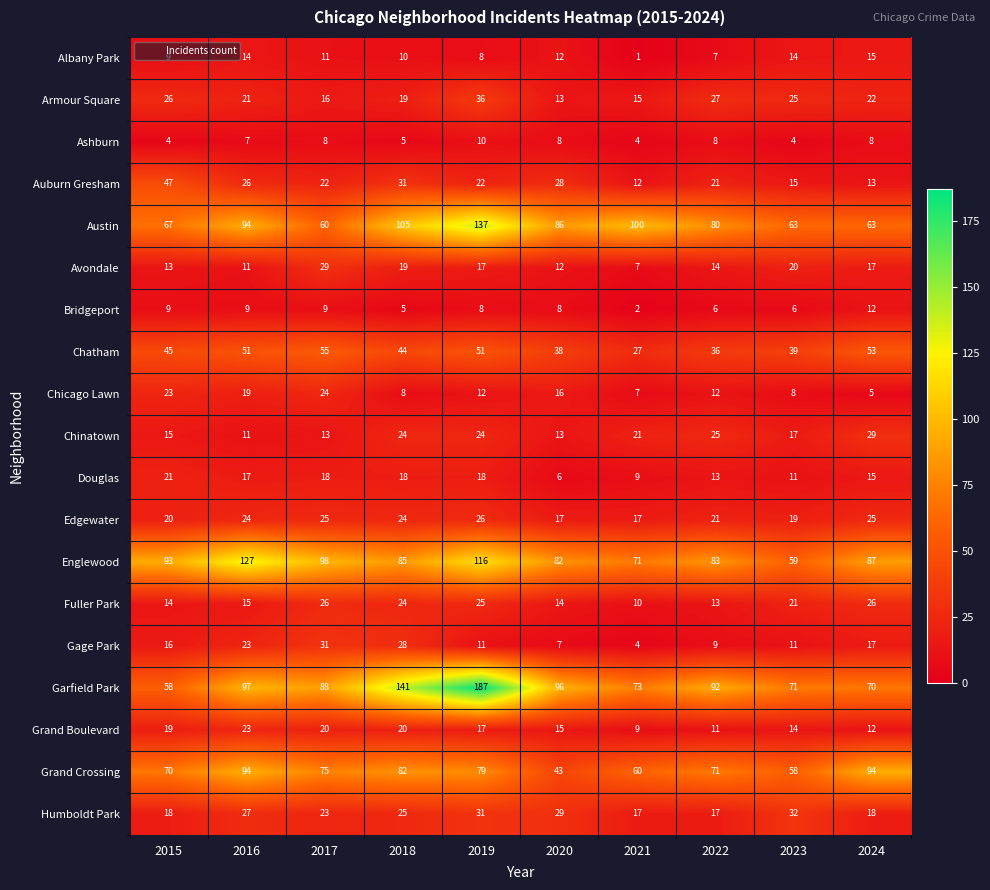

What is the minimum value shown in the chart?

1